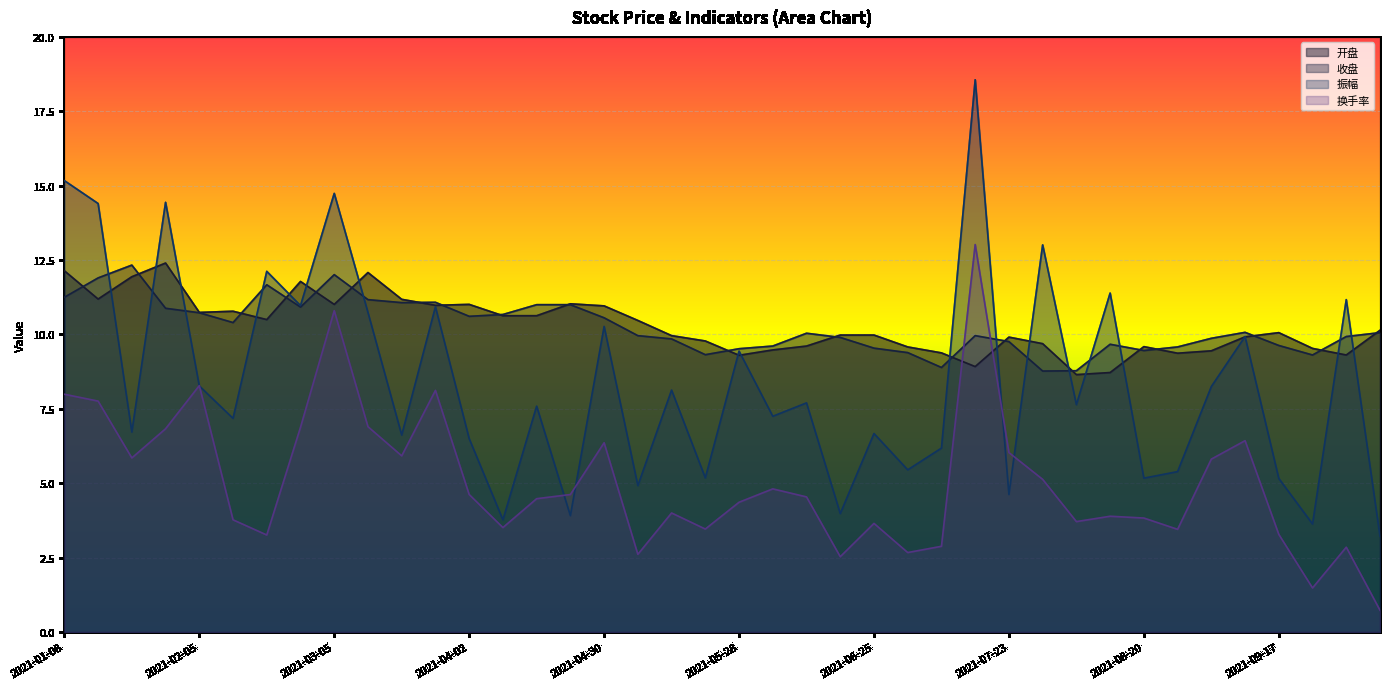

How many distinct data groups are displayed?

4